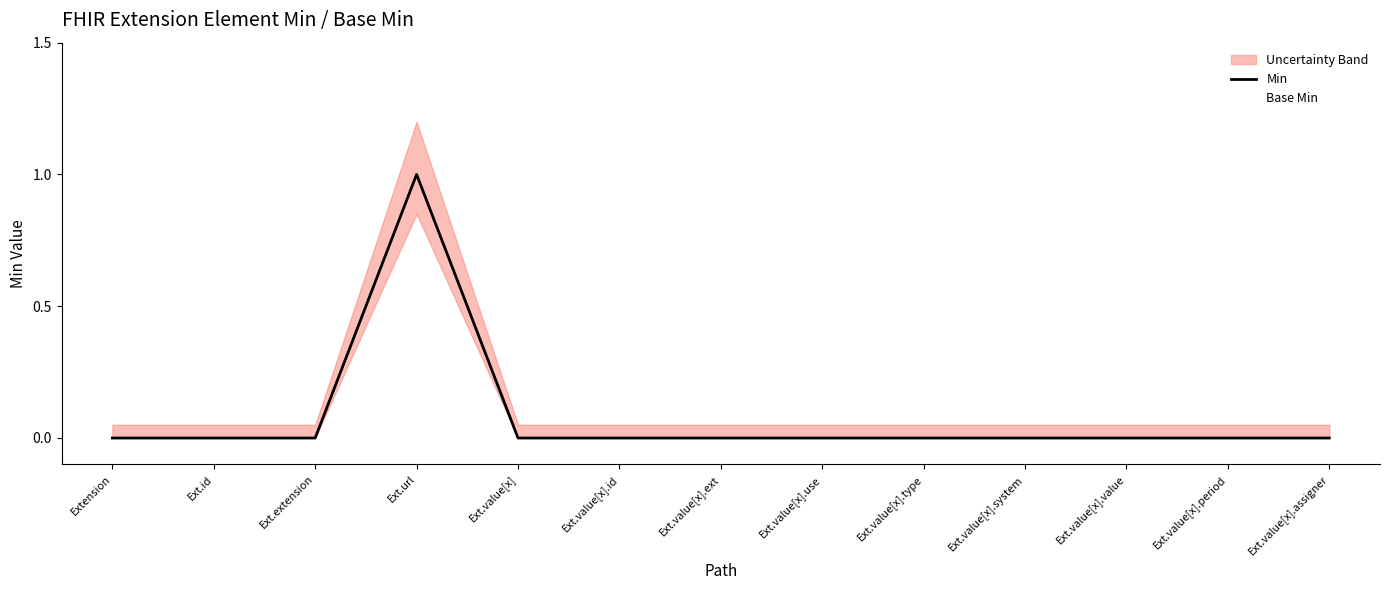

True or false: Base Min has a value of 0.0 at Ext.value[x].id.

False